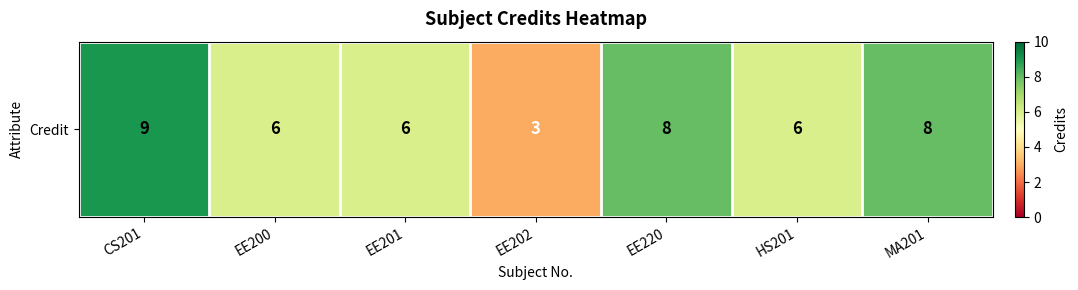

Reading right to left, what are all the values shown in this chart?

MA201=8	HS201=6	EE220=8	EE202=3	EE201=6	EE200=6	CS201=9